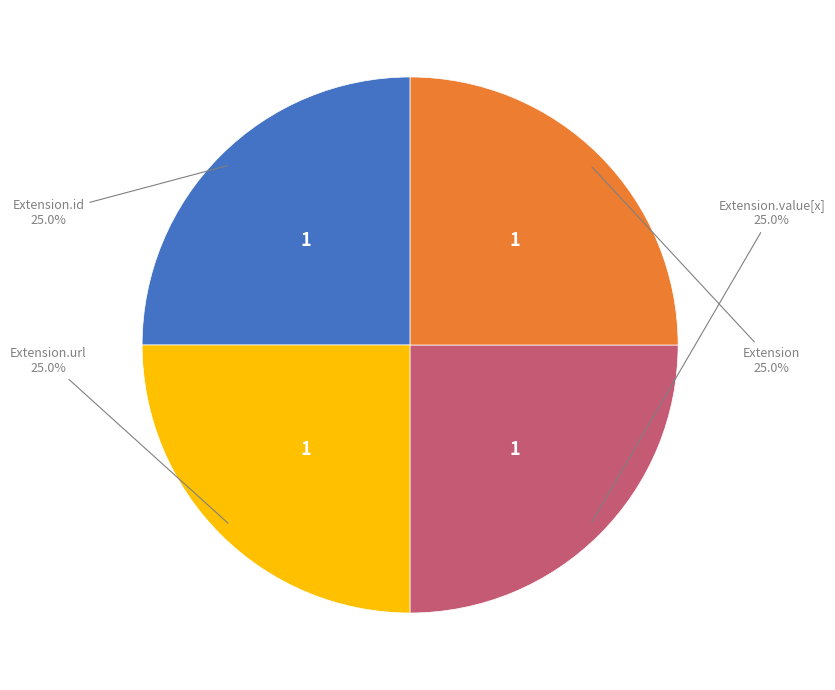

Is there any slice that represents more than half of the pie?

No